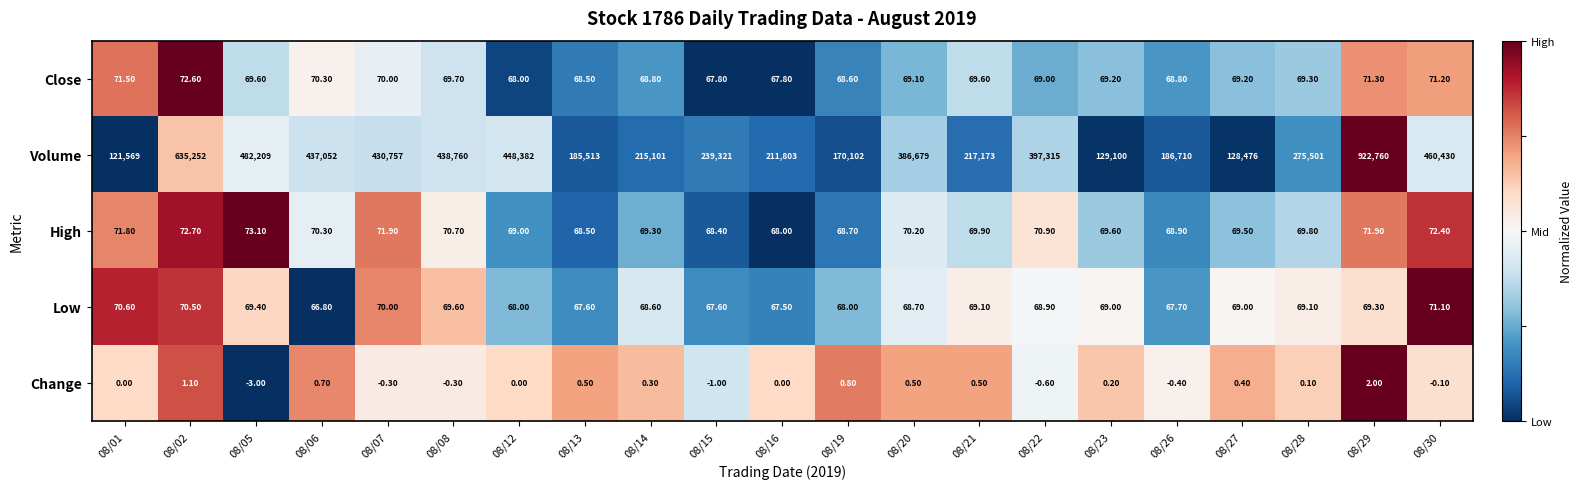

Which series has the widest spread of values?

Volume